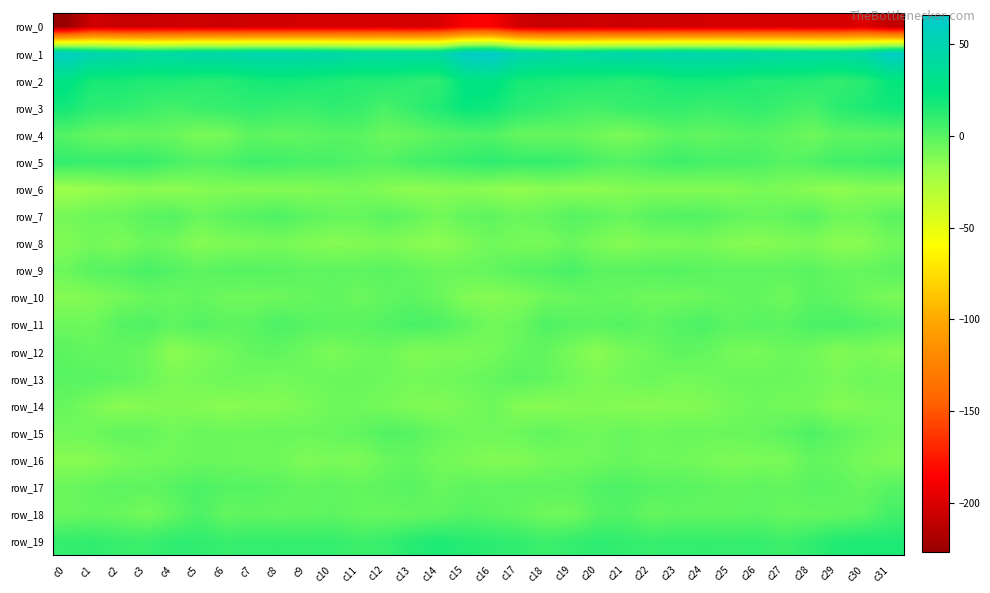

List the labels in order of row_1 value, smallest first.

c28, c29, c13, c19, c3, c12, c11, c14, c27, c4, c20, c26, c18, c30, c6, c22, c10, c2, c5, c21, c24, c9, c25, c8, c7, c23, c1, c17, c0, c31, c15, c16